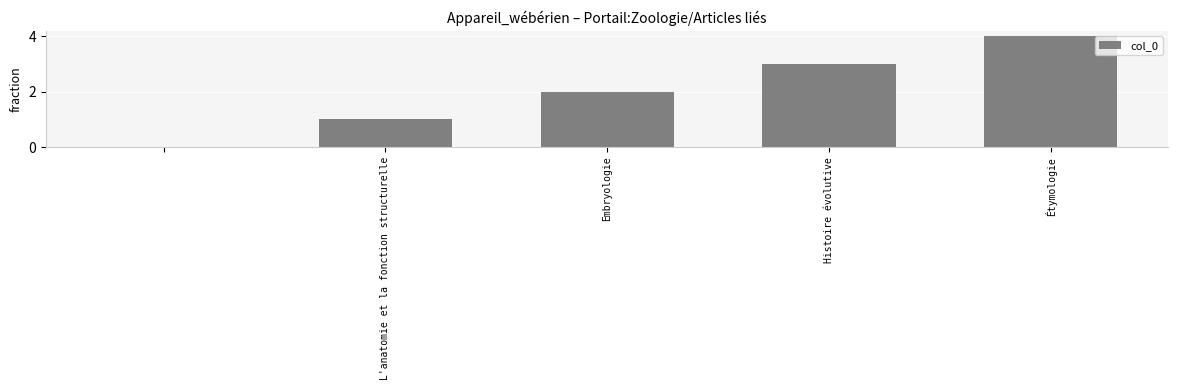

What is the greatest value displayed?

4